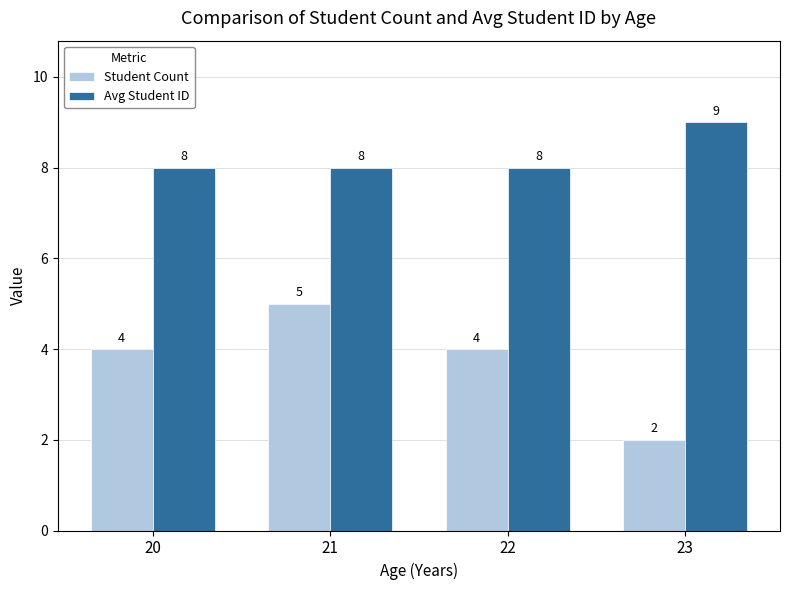

Count the Avg Student ID values in the range 8 to 9.

4